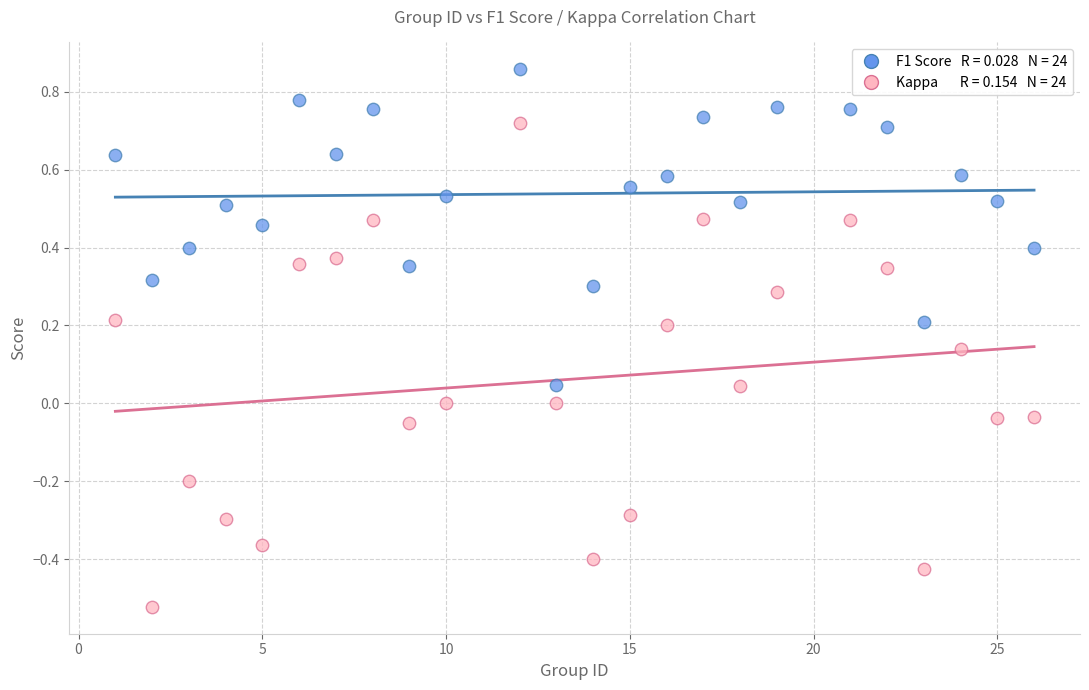

Across all data points, what is the range of Y values (max minus min)?

1.4